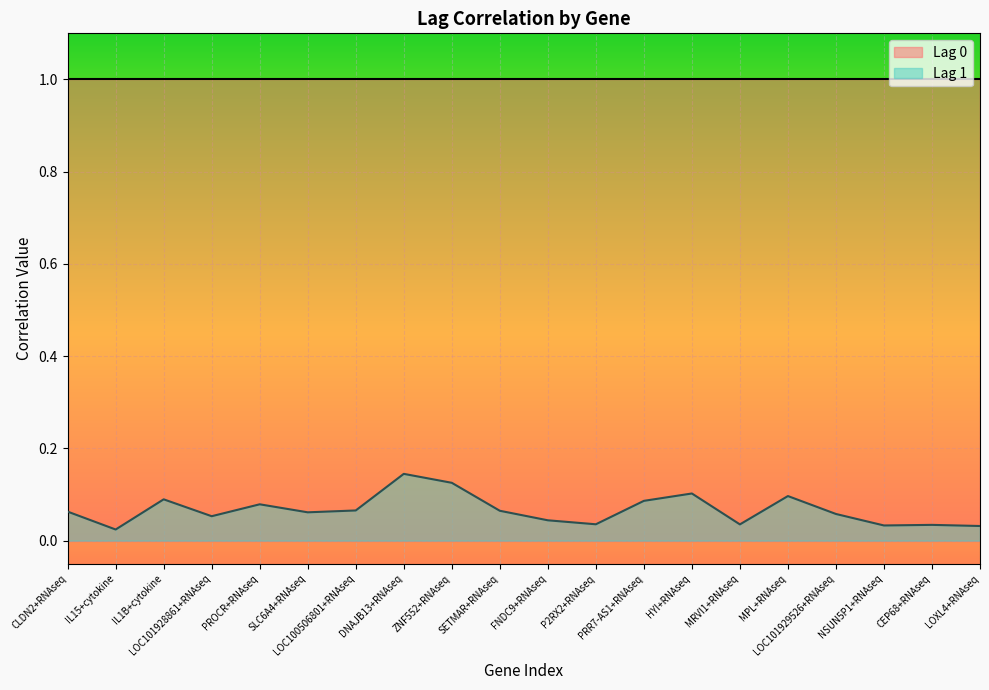

The value at NSUN5P1+RNAseq is 0.0. True or false?

False